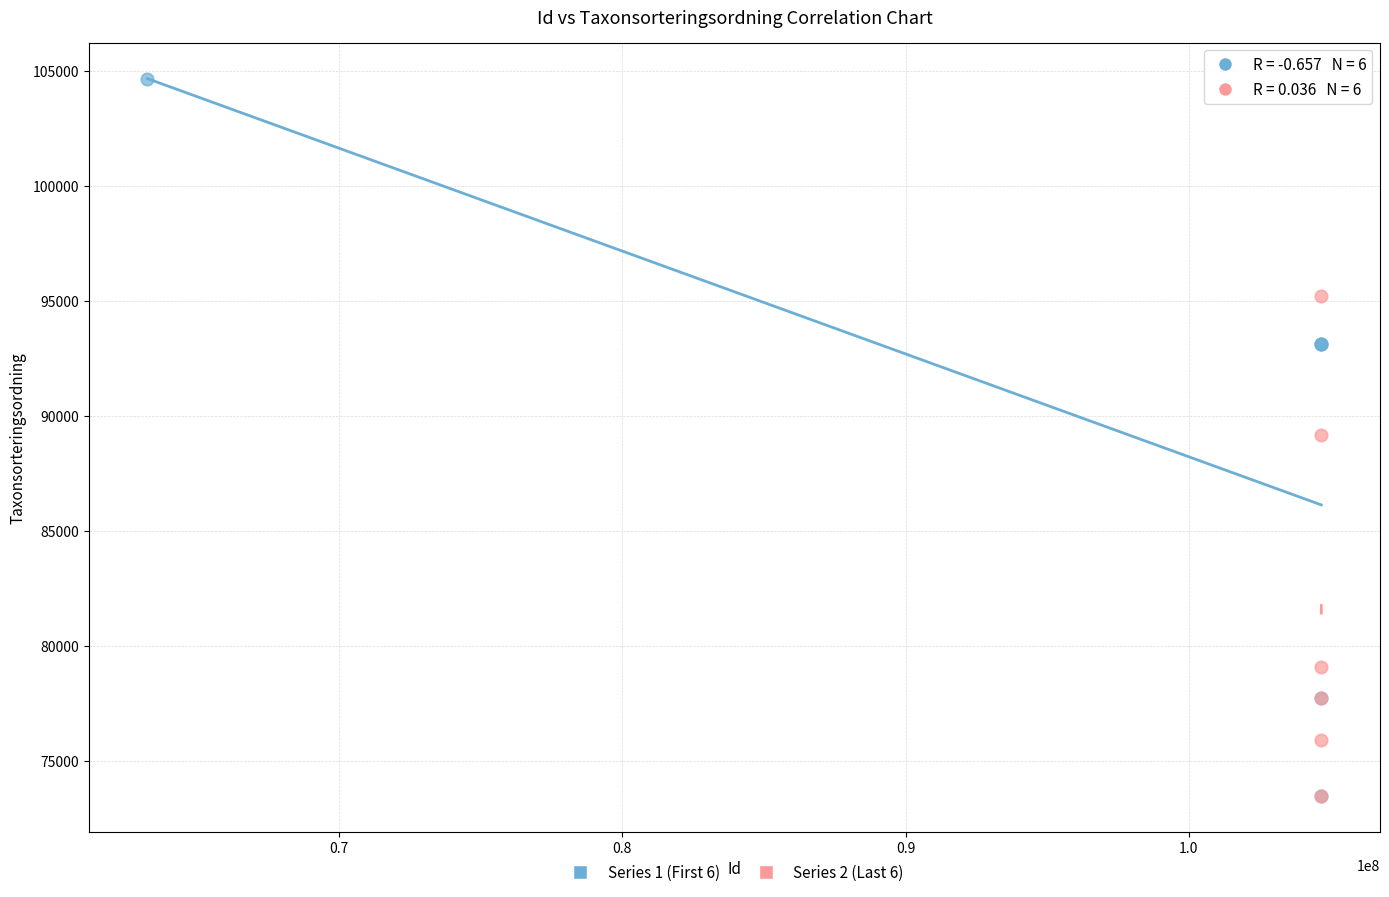

Which series contains the highest Y value?

Series 1 (First 6)